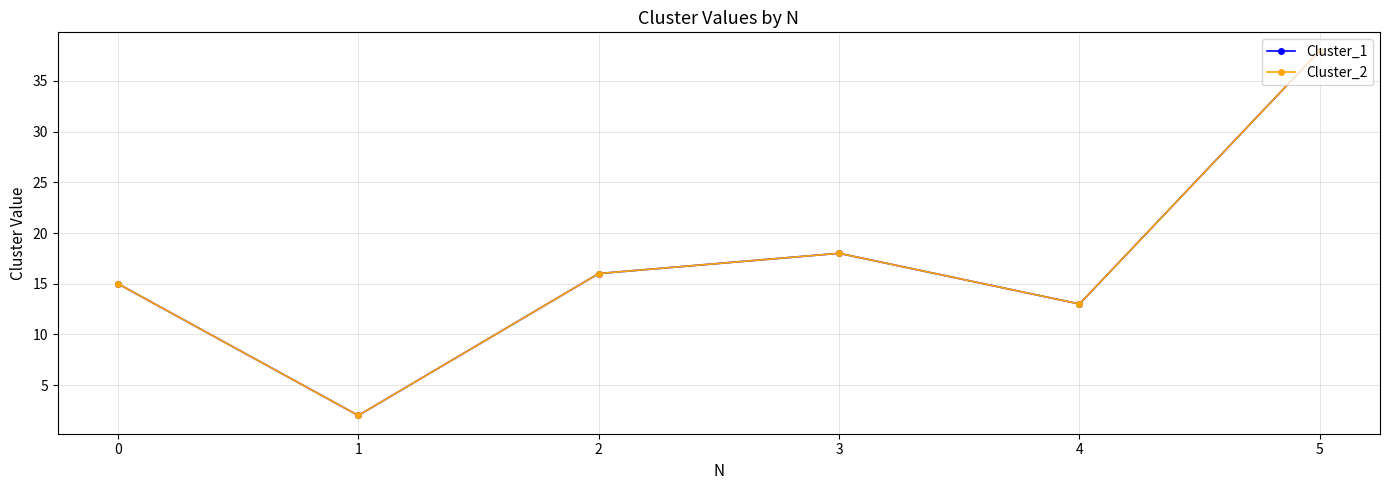

What is the sum of all Cluster_2 values?

102